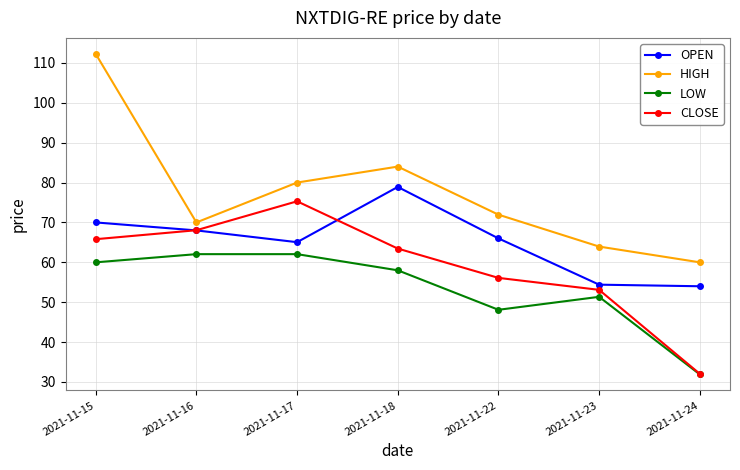

True or false: LOW and OPEN intersect in this chart.

False